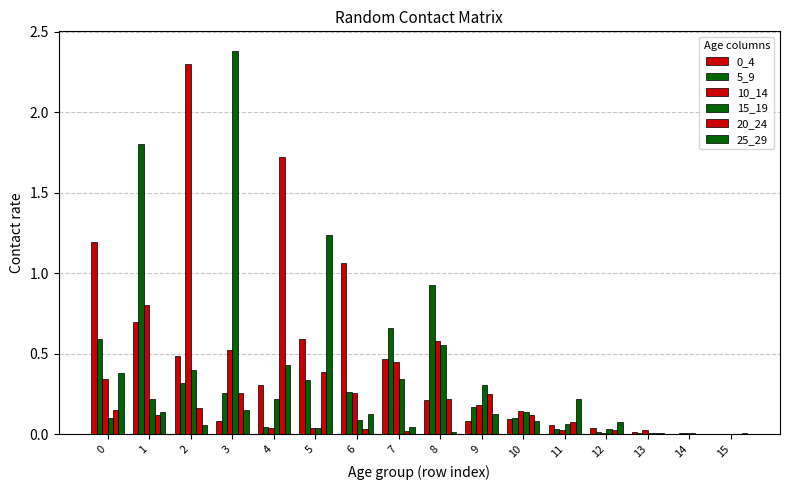

What is the spread (max minus min) of values at 8?

0.9